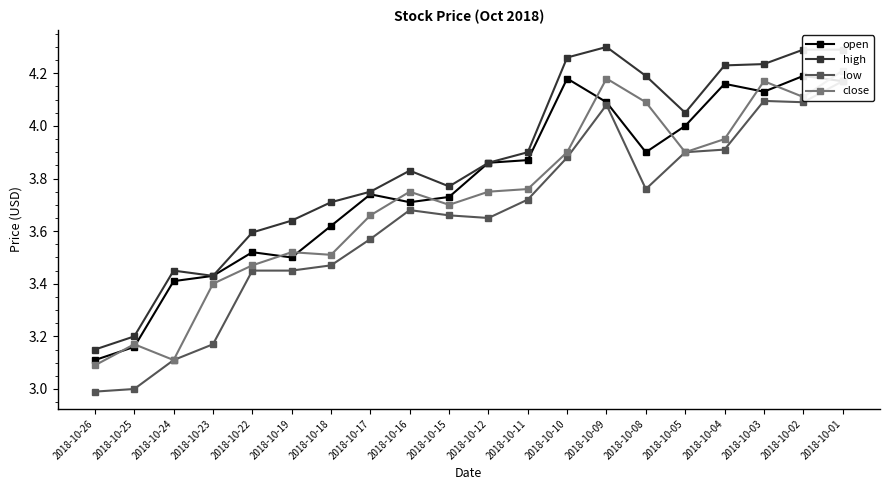

The value of open at 2018-10-02 is 1.9. True or false?

False